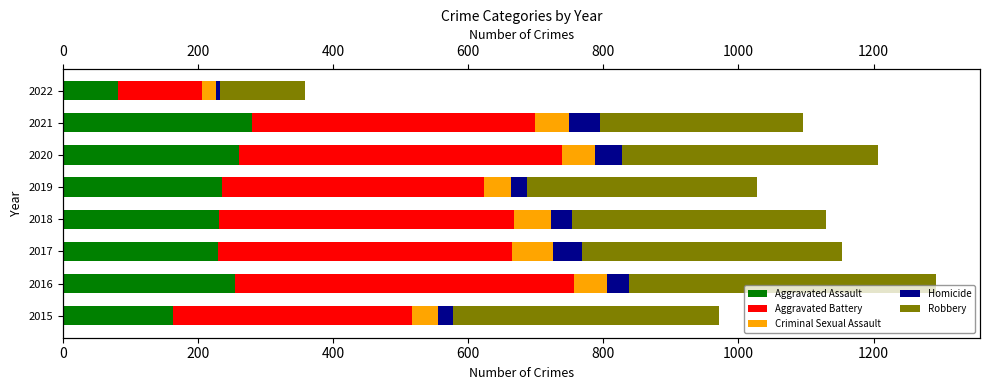

Reading left to right, transcribe all the data shown in this chart.

Aggravated Assault: 163	255	230	231	235	261	279	81
Aggravated Battery: 354	501	434	436	388	478	420	125
Criminal Sexual Assault: 38	49	62	56	40	49	50	20
Homicide: 23	33	42	31	24	39	46	6
Robbery: 393	455	386	375	340	379	301	126